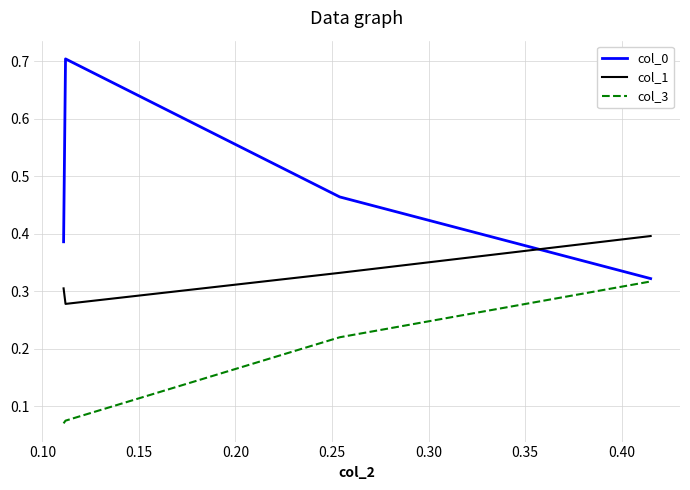

How many times do col_0 and col_1 cross each other?

1